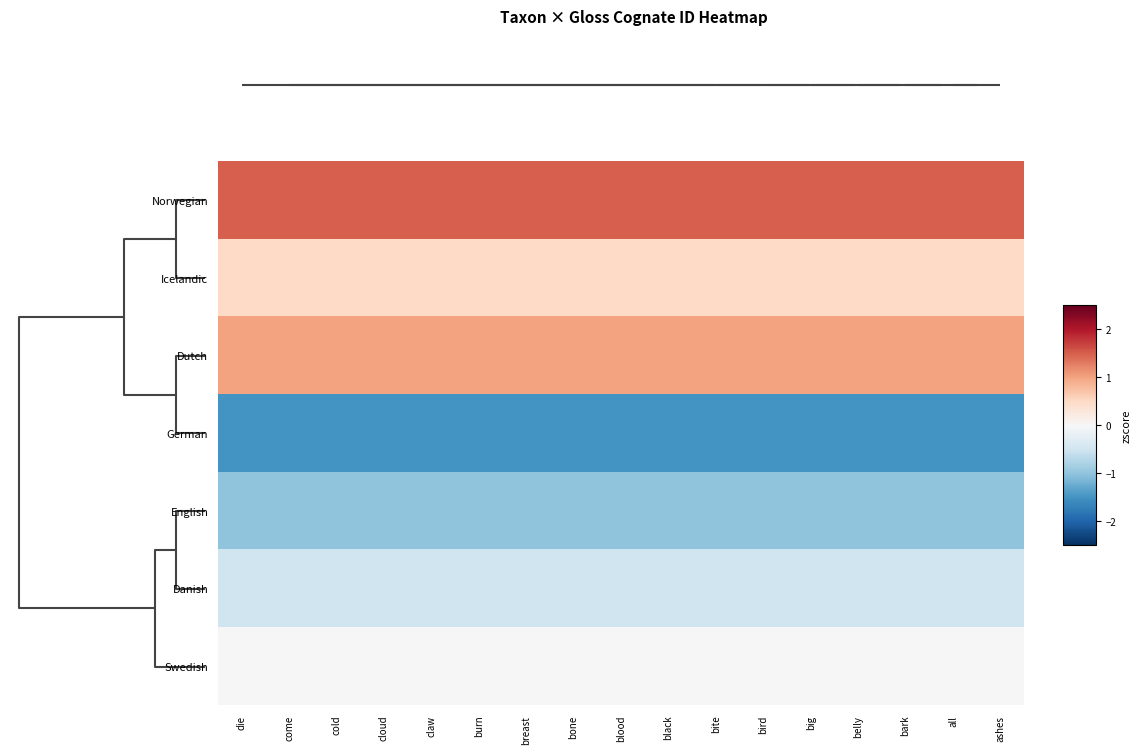

Which series has the largest range (max minus min)?

Norwegian